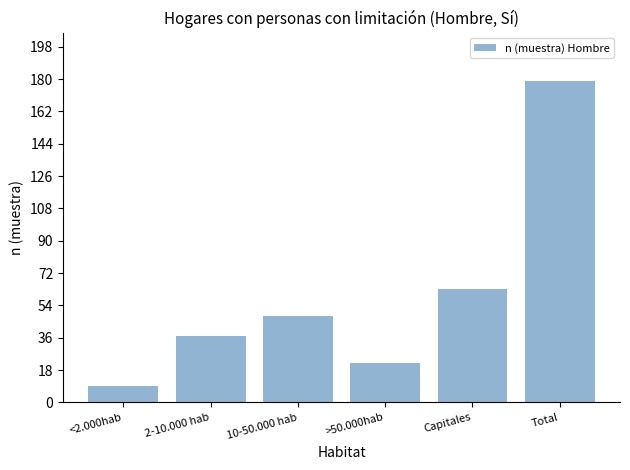

Reading left to right, list all the values displayed in this chart.

9	37	48	22	63	179